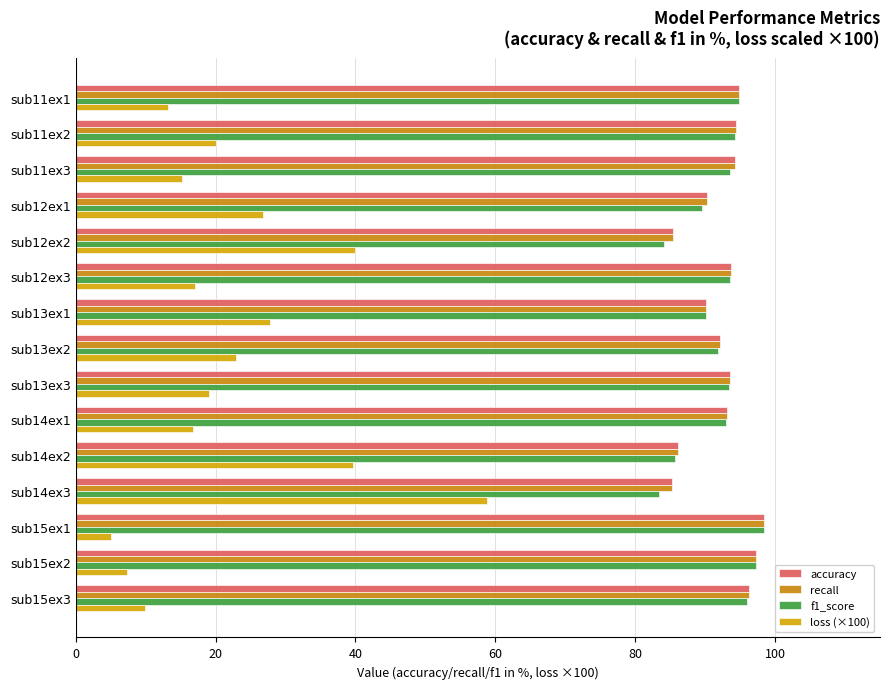

What position from the left is sub13ex3?

9